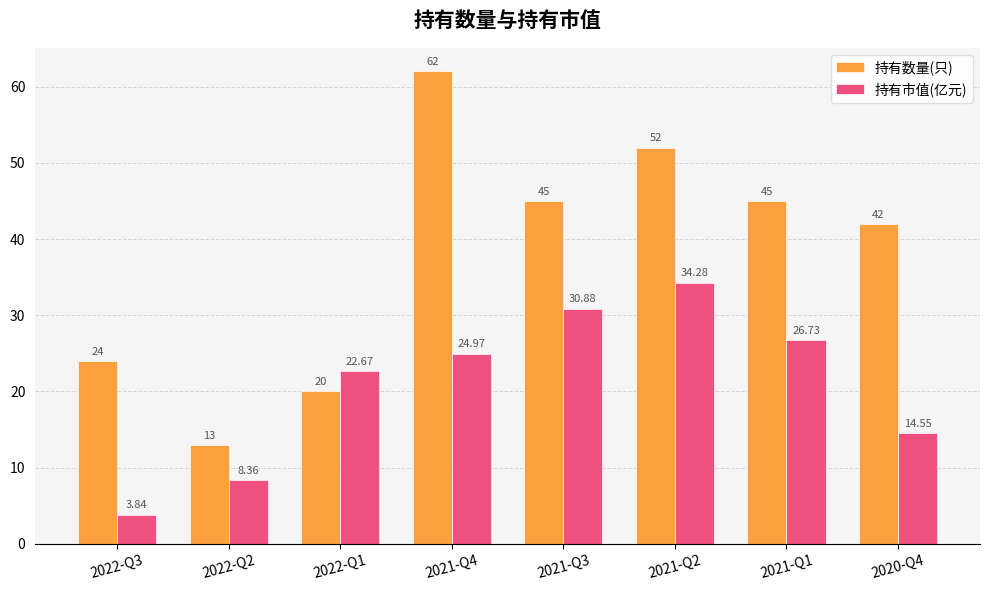

At how many categories does at least one series exceed 28?

5